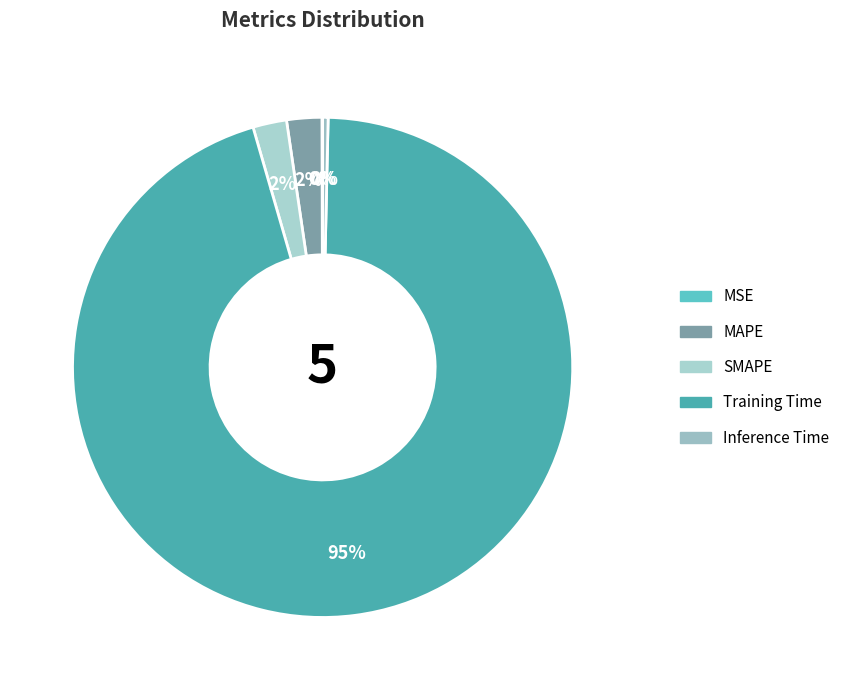

Which slice is the smallest?

MSE